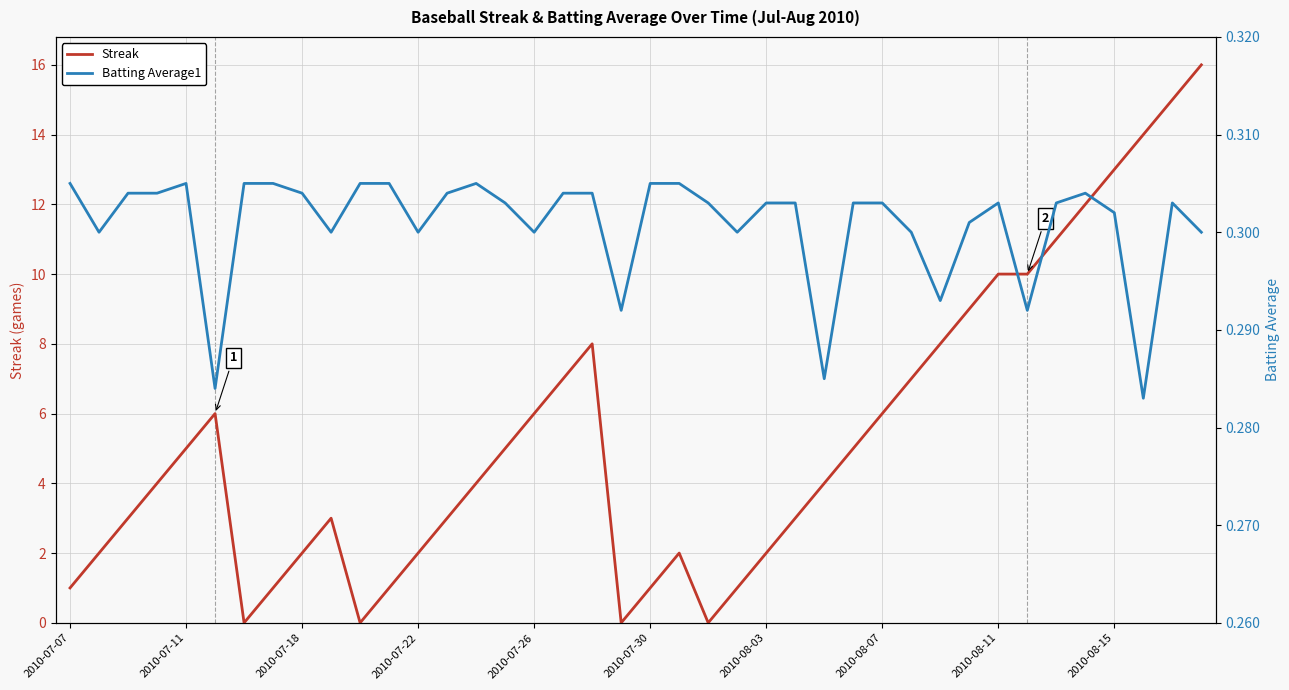

List the series in order of their overall mean, lowest first.

Batting Average1, Streak